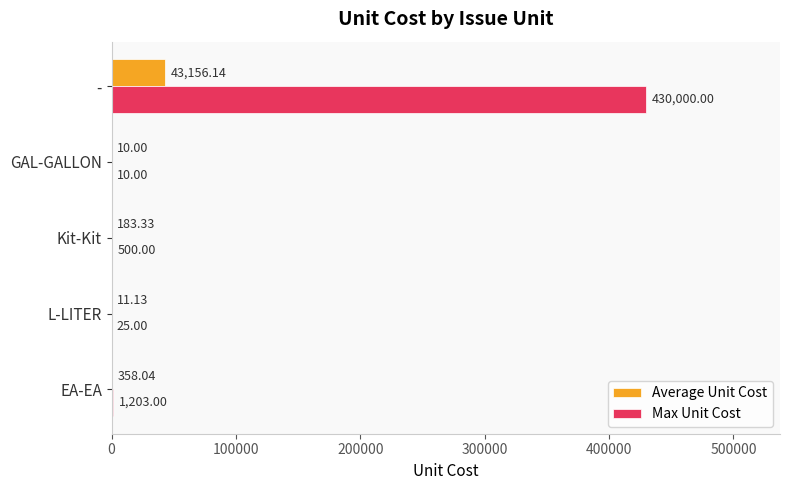

What is the sum of the Max Unit Cost values at L-LITER and EA-EA?

1228.0